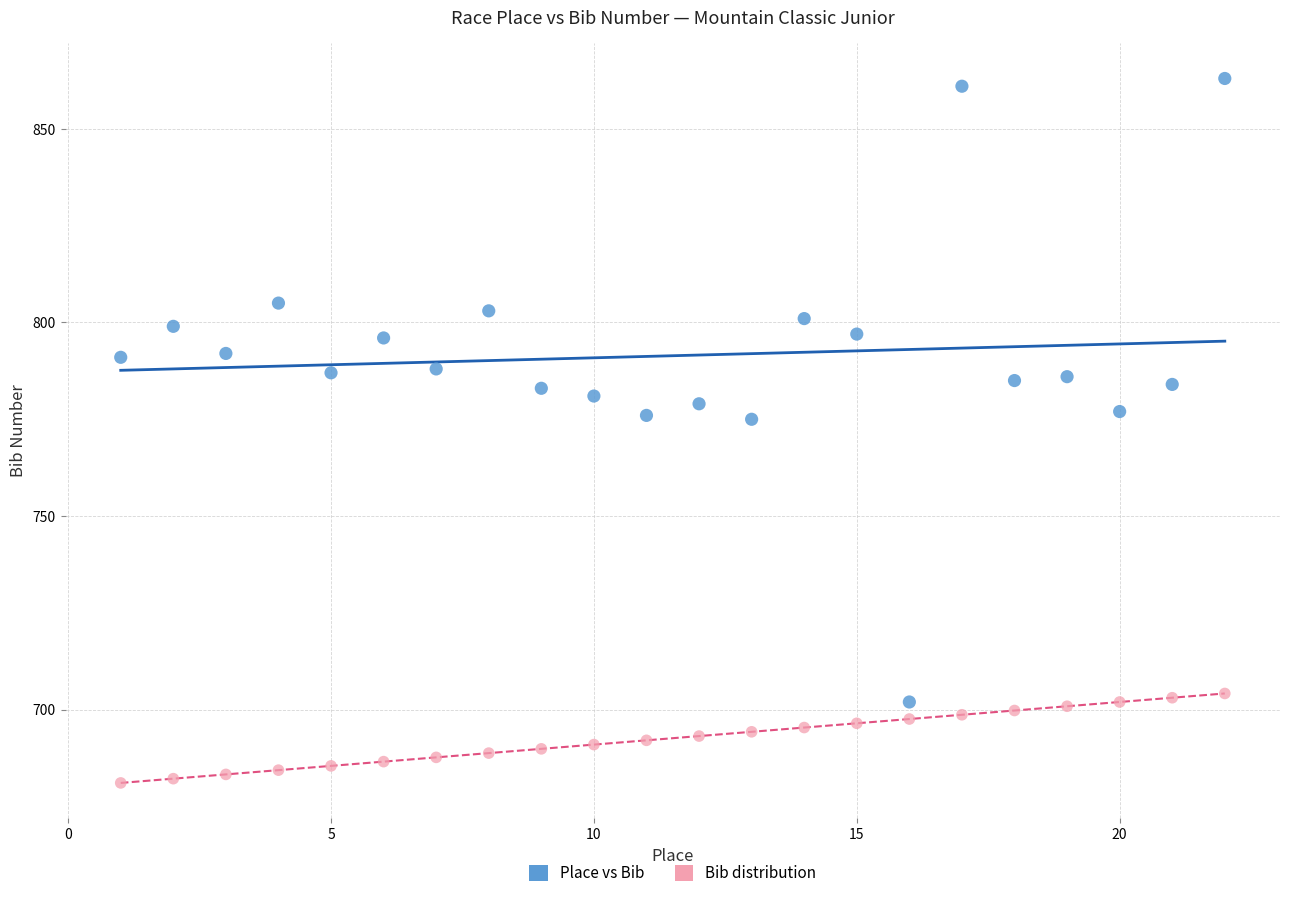

What are all the series names shown in the legend?

Place vs Bib, Bib distribution